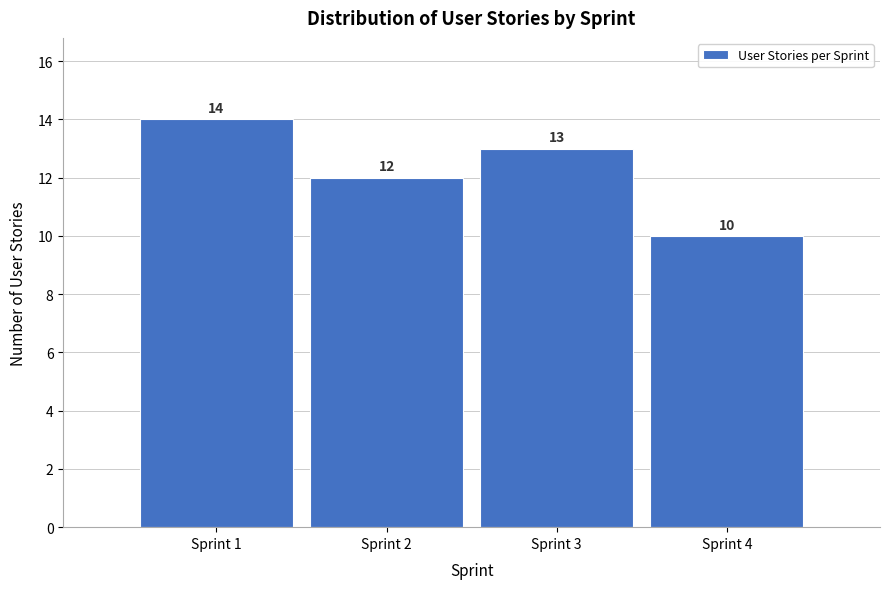

Reading left to right, list all the values displayed in this chart.

14	12	13	10